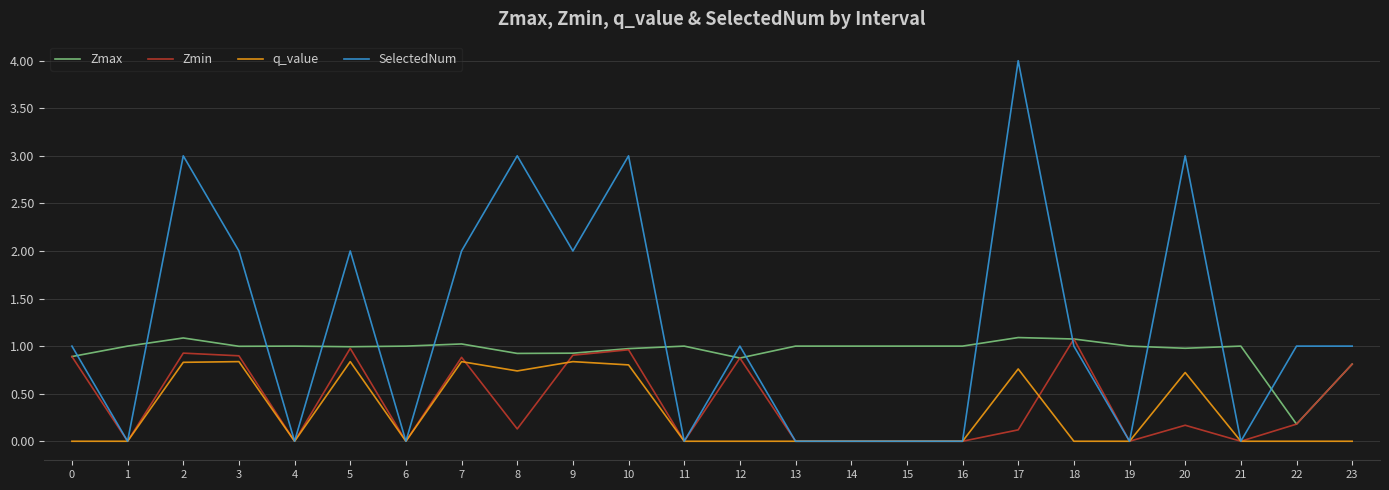

True or false: Zmax has a value of 0.3 at 15.

False